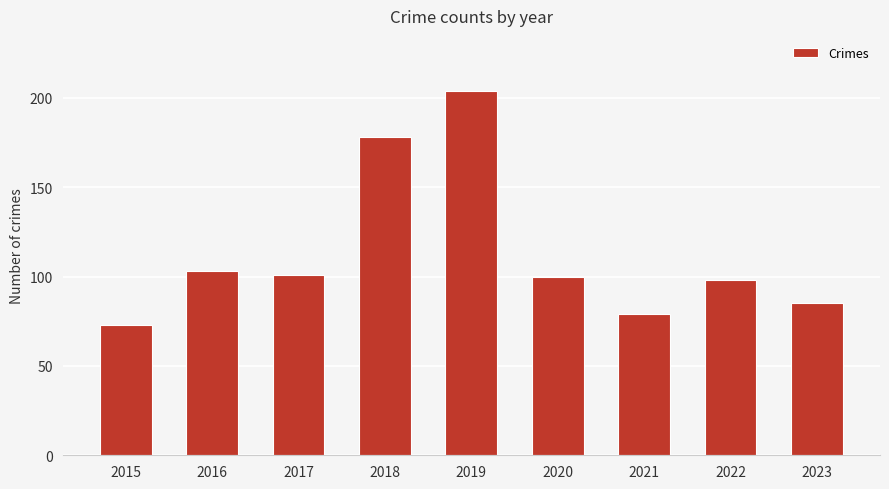

Which category has the lowest value across all series?

2015